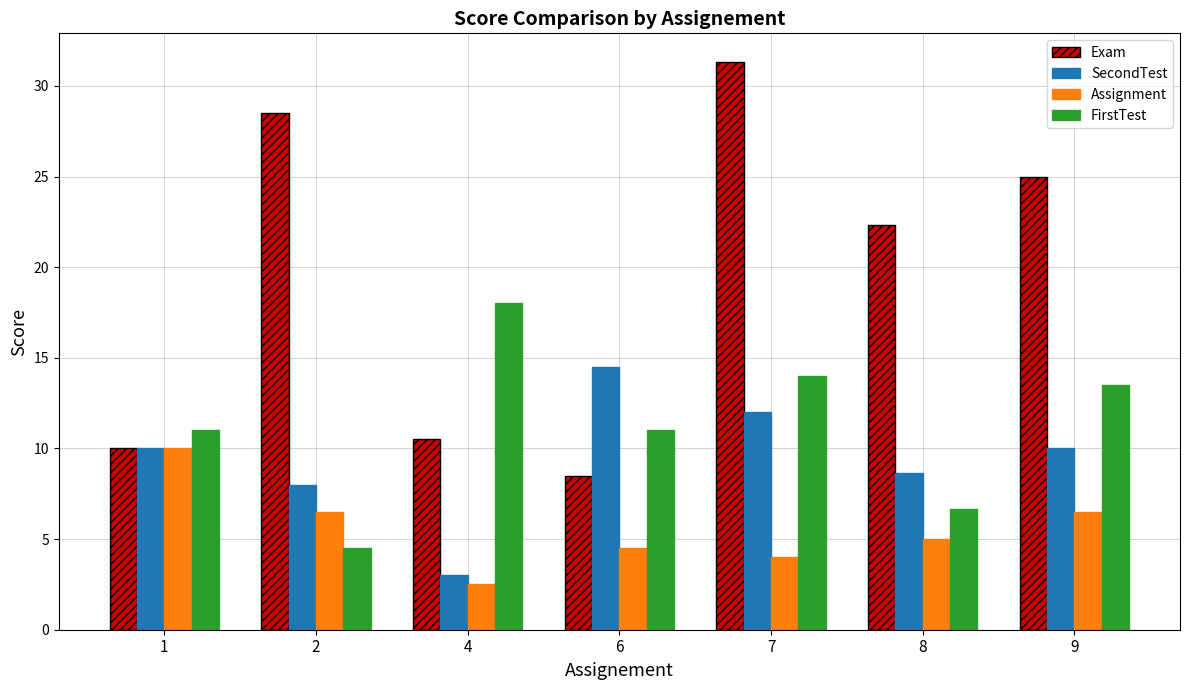

What is the value of the Exam bar at the 4th from the left?

8.5